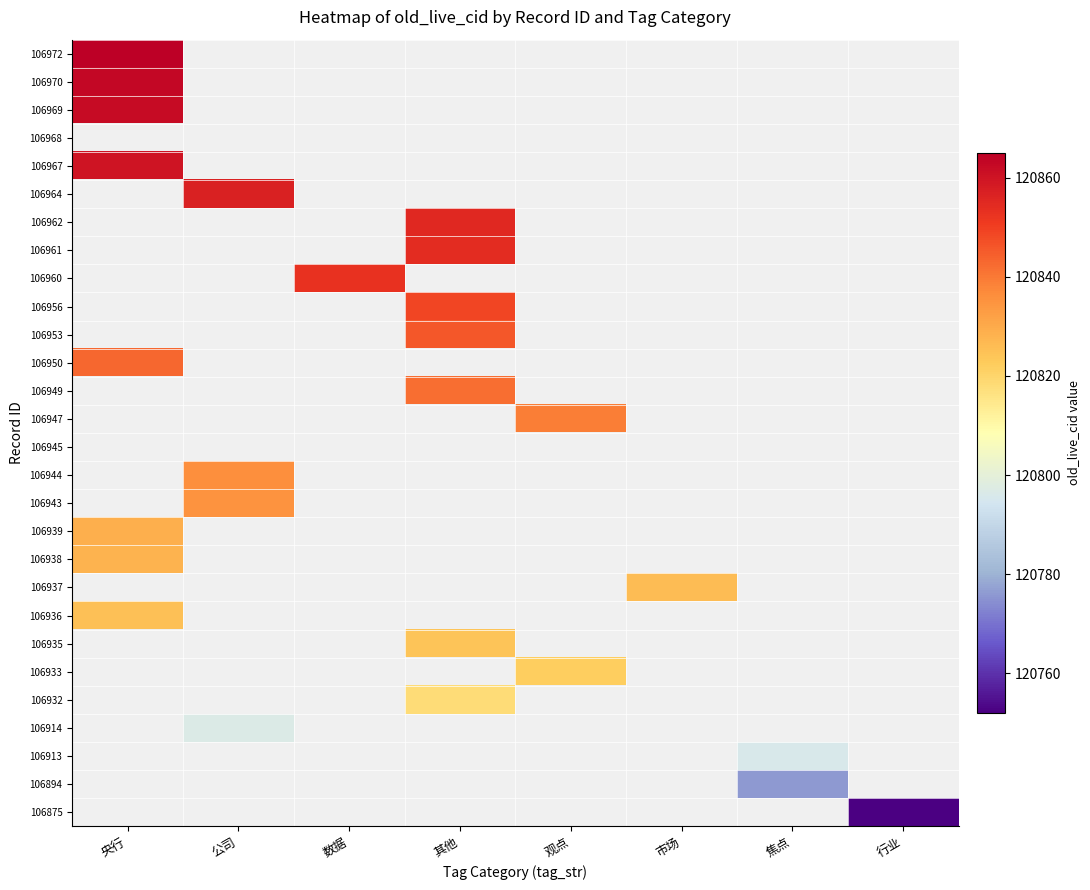

How many series are shown in this chart?

28